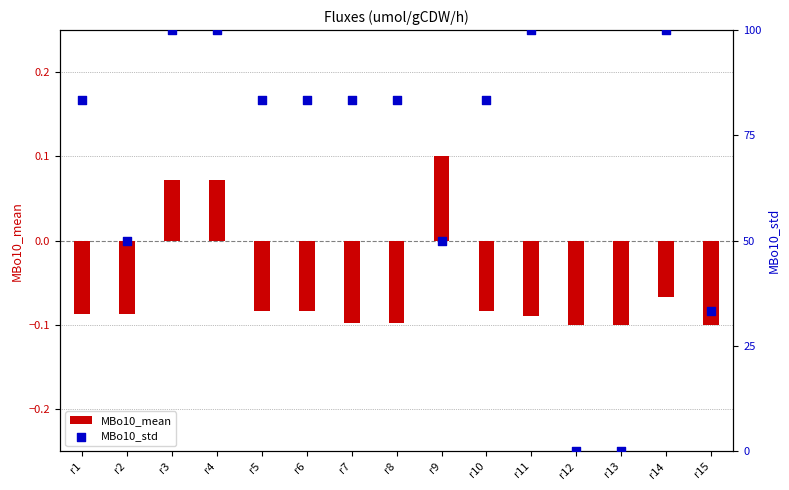

Which series contains the highest Y value?

MBo10_std